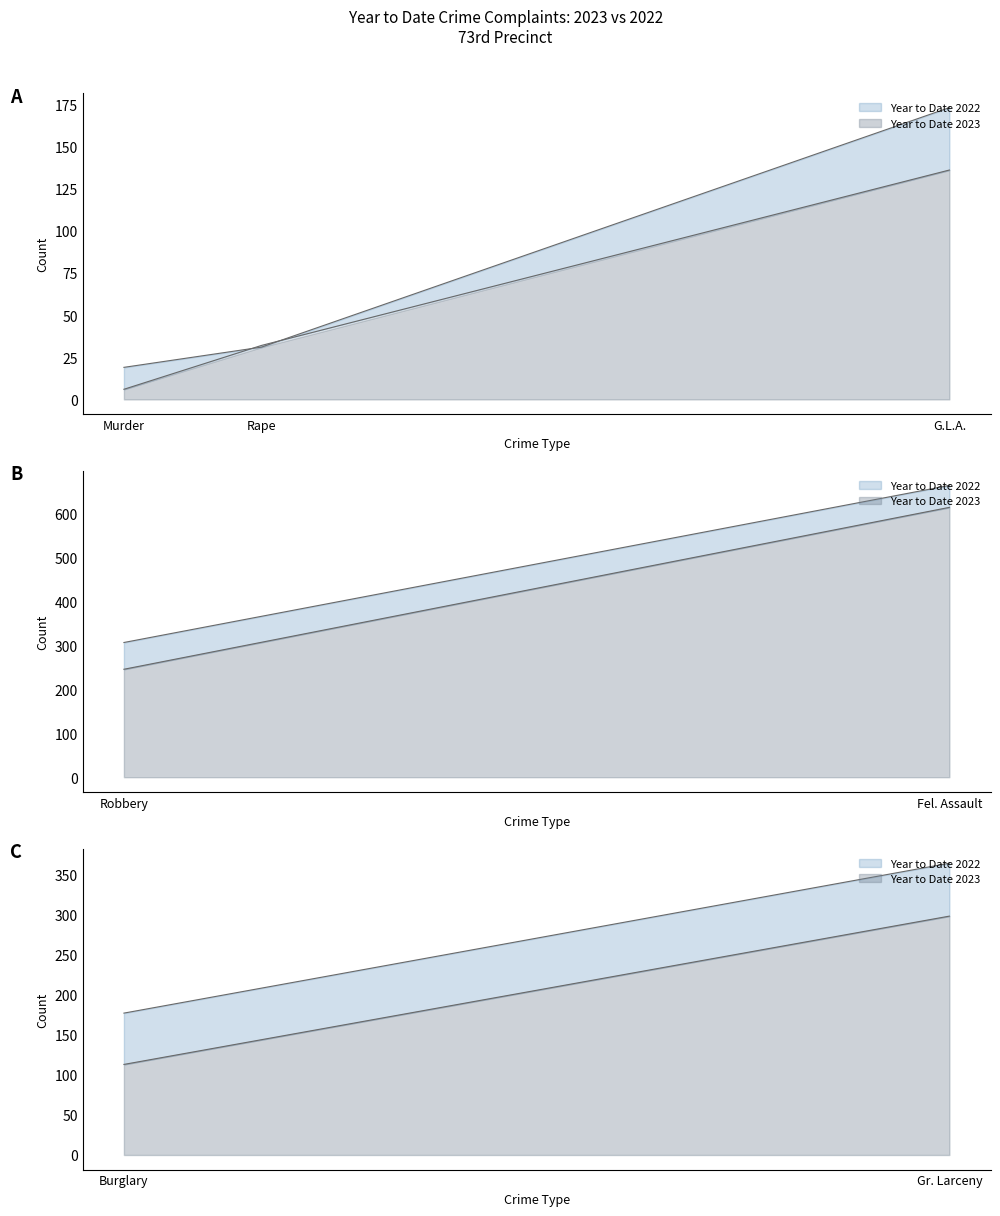

What is the spread (max minus min) of values at Rape?

1